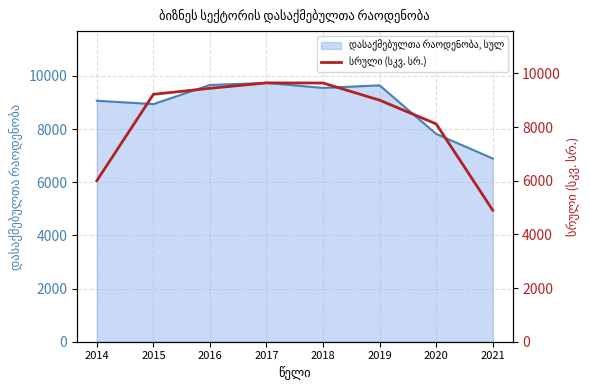

How many values are below 9218?

4